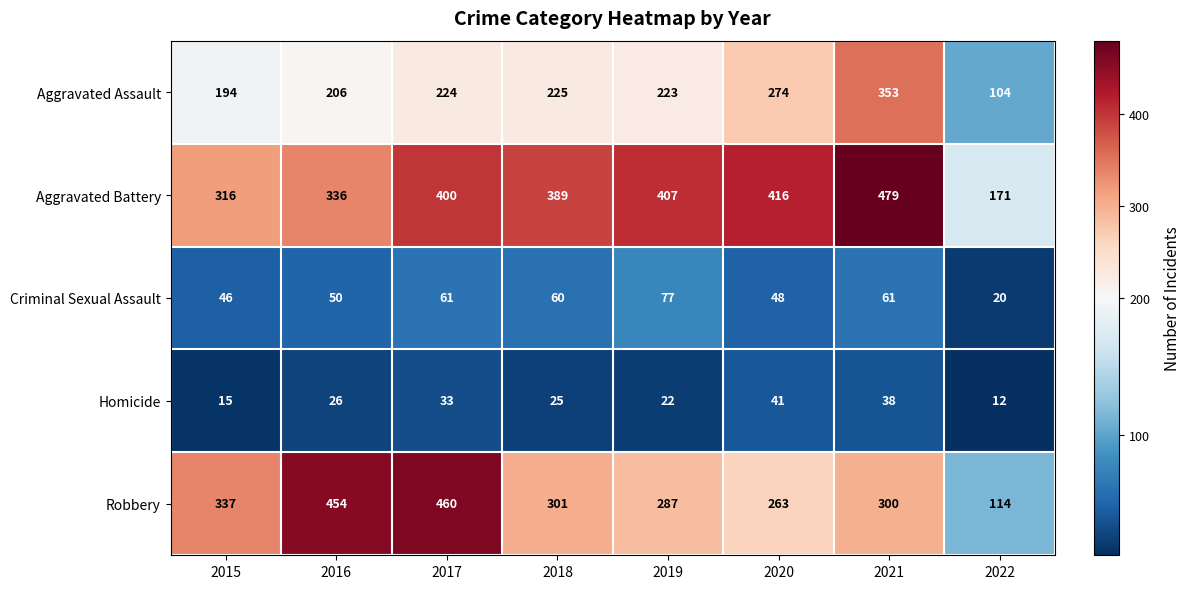

Which series has the largest range (max minus min)?

Robbery